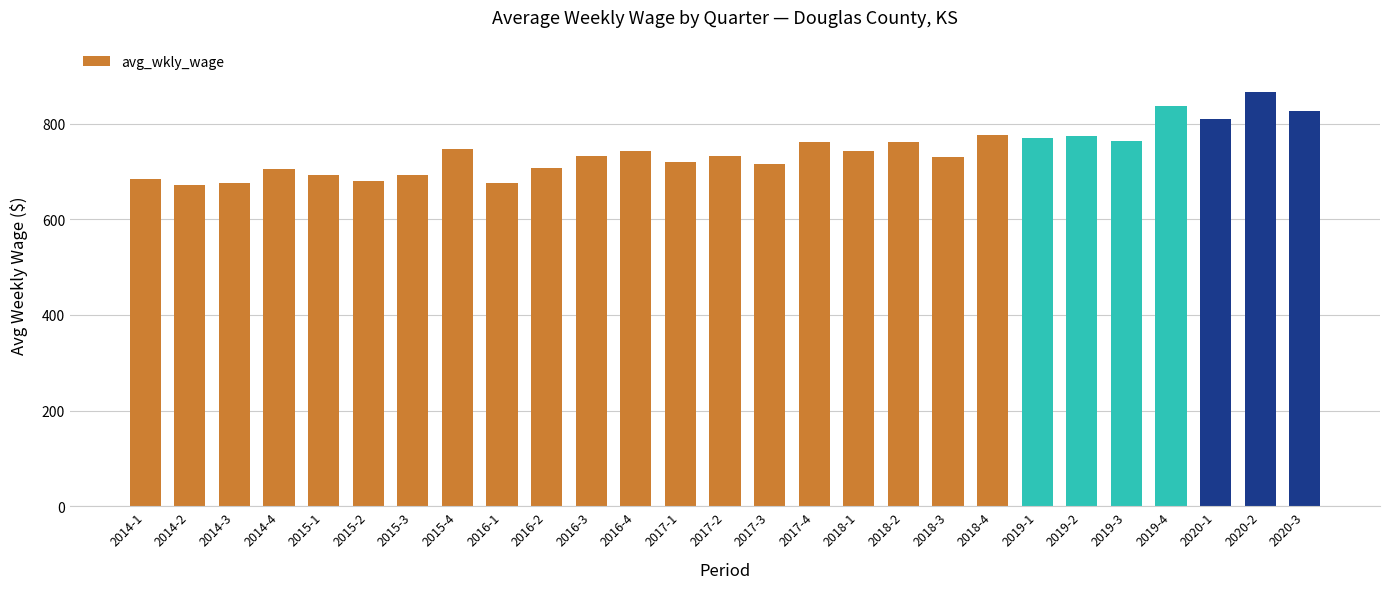

What is the change in value from 2017-1 to 2020-3?

+108